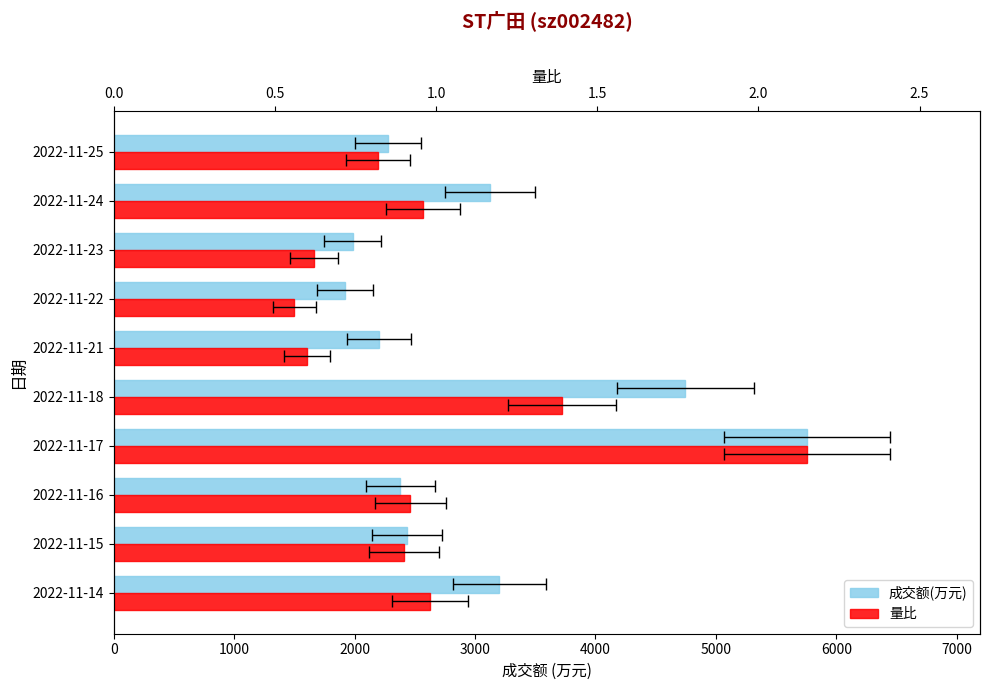

What is the total value across all series at 2022-11-16?

2380.9